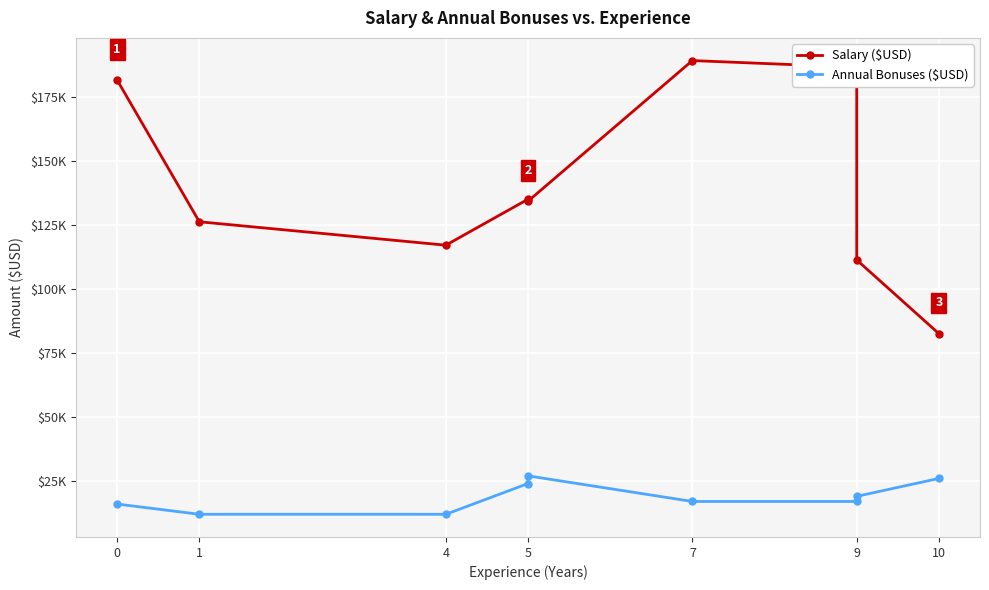

At 5, list the series in order from smallest to largest.

Annual Bonuses ($USD), Salary ($USD)